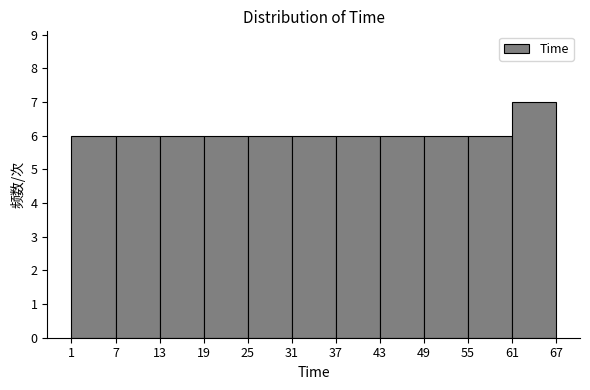

Over which range of the x-axis is the bar tallest?

61 to 67